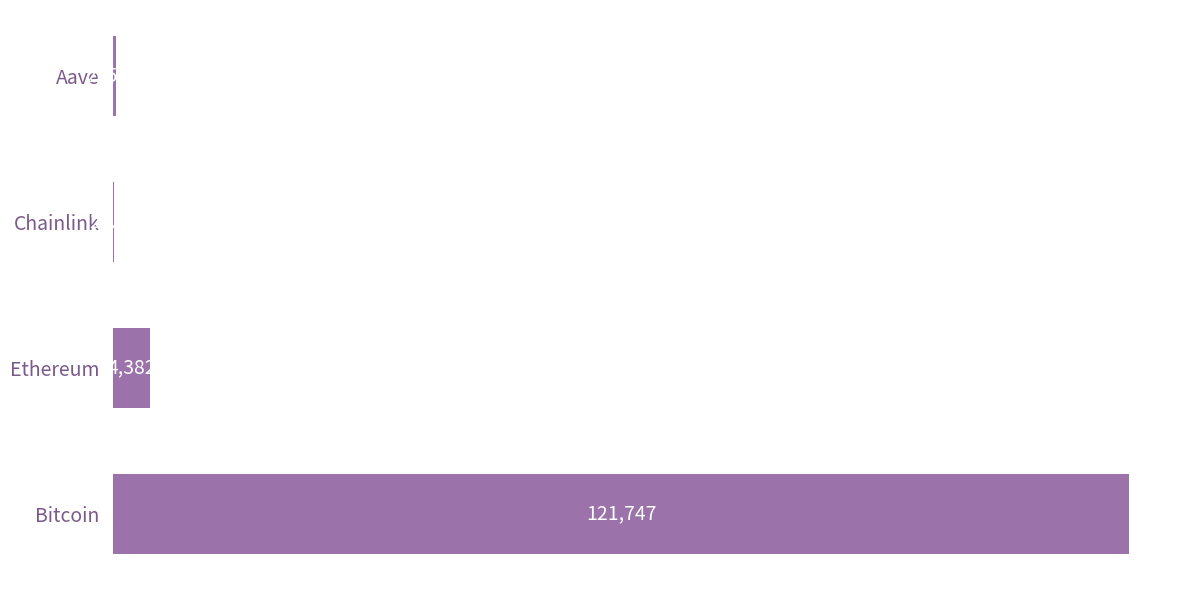

How many values exceed 4382?

2